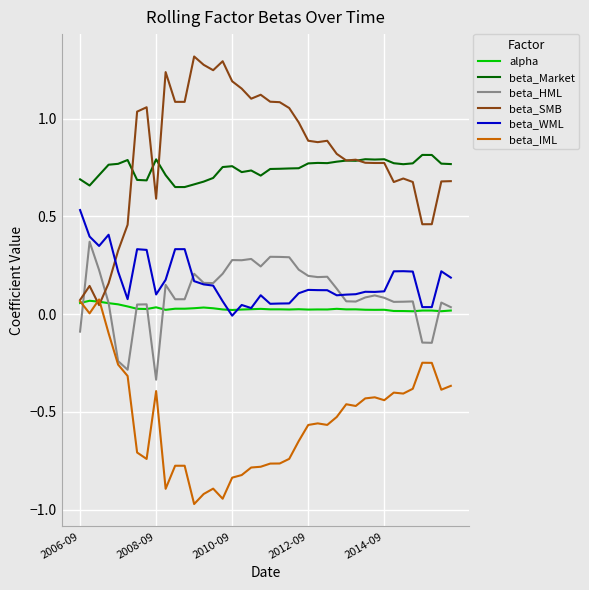

Which series has the widest spread of values?

beta_SMB